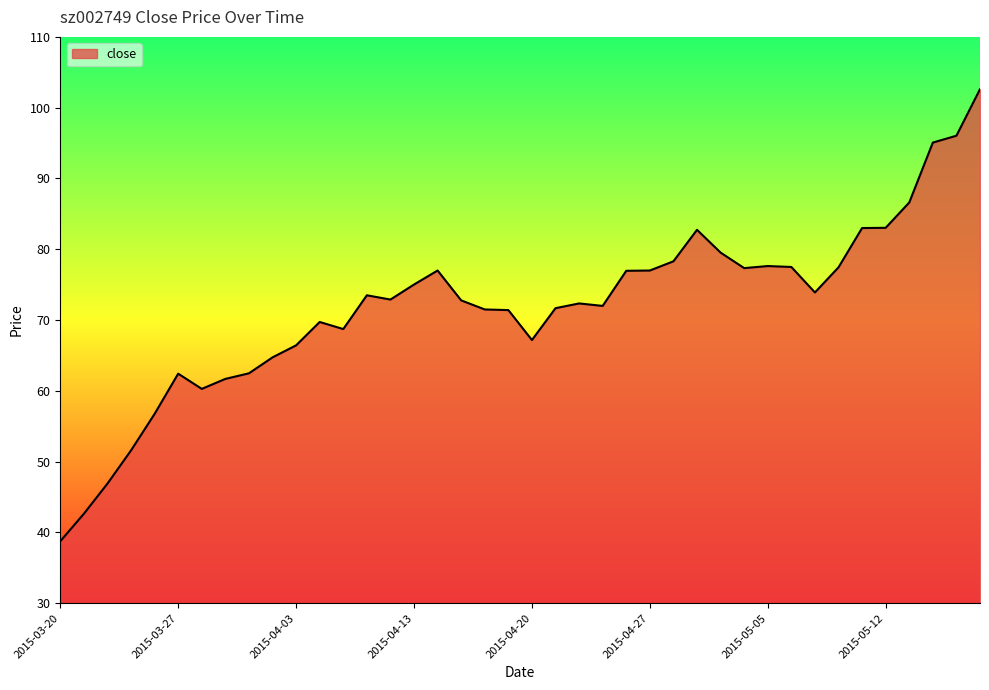

What is the minimum value shown in the chart?

38.8